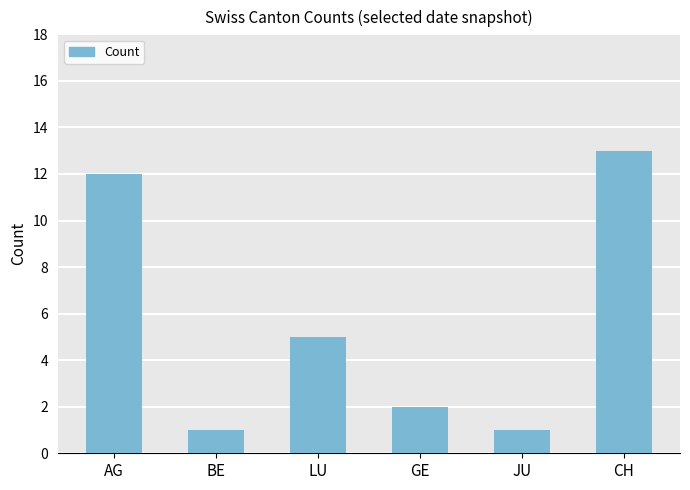

What is the value of the 1st bar from the left?

12